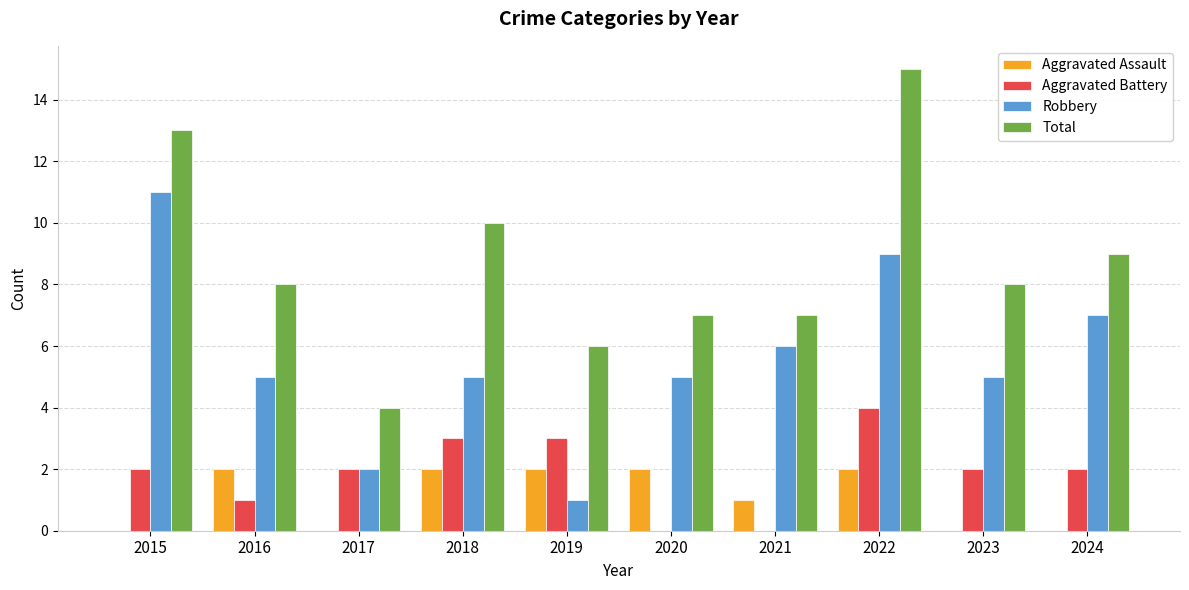

Is the value of Robbery at 2017 greater than the value of Total at 2019?

No